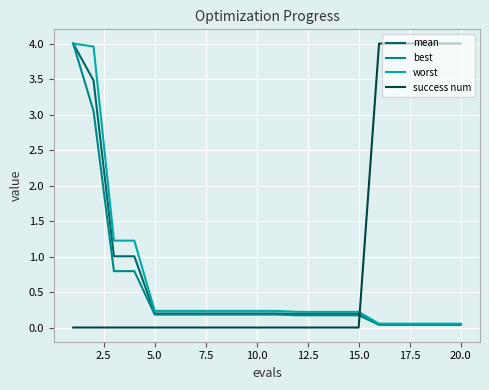

Does the chart have visible grid lines?

Yes